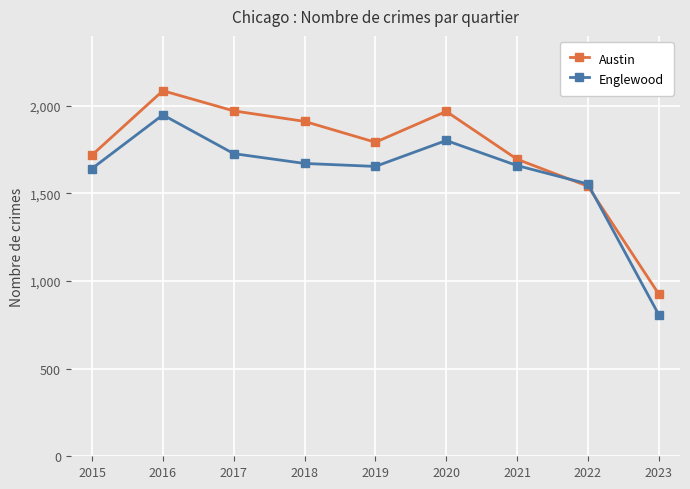

At which label does Englewood reach its minimum?

2023